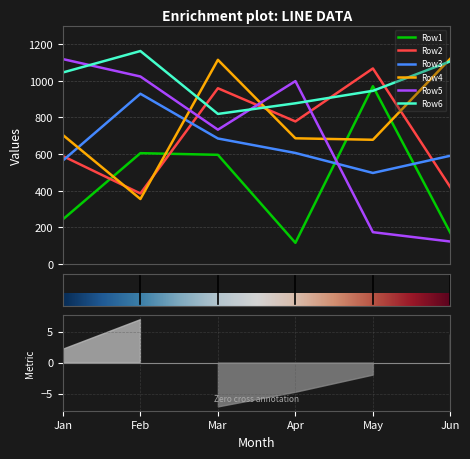

Reading left to right, what are all the values shown in this chart?

Row1: 244	605	596	116	970	170
Row2: 589	385	959	778	1067	419
Row3: 565	929	685	606	497	591
Row4: 704	355	1114	686	678	1121
Row5: 1118	1023	733	998	174	123
Row6: 1045	1162	819	877	945	1106